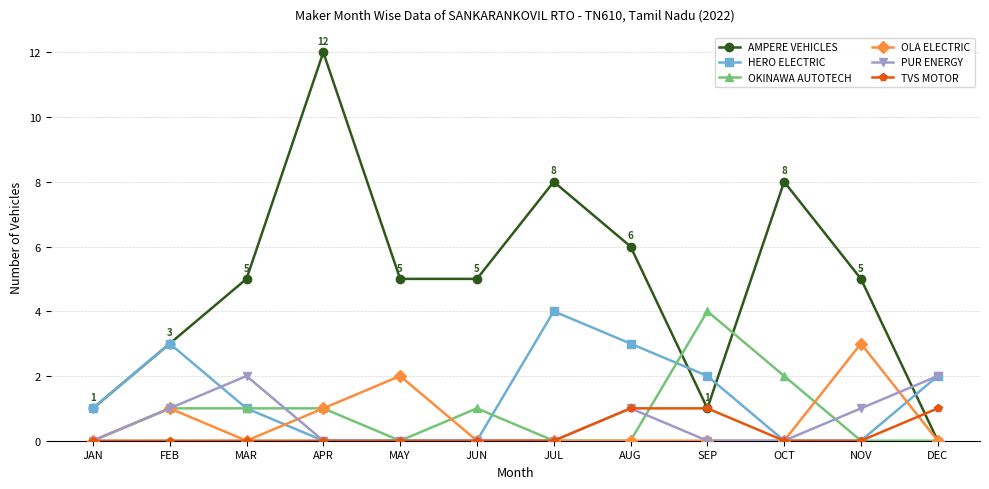

In AMPERE VEHICLES, how many points are higher than both neighbors (excluding endpoints)?

3